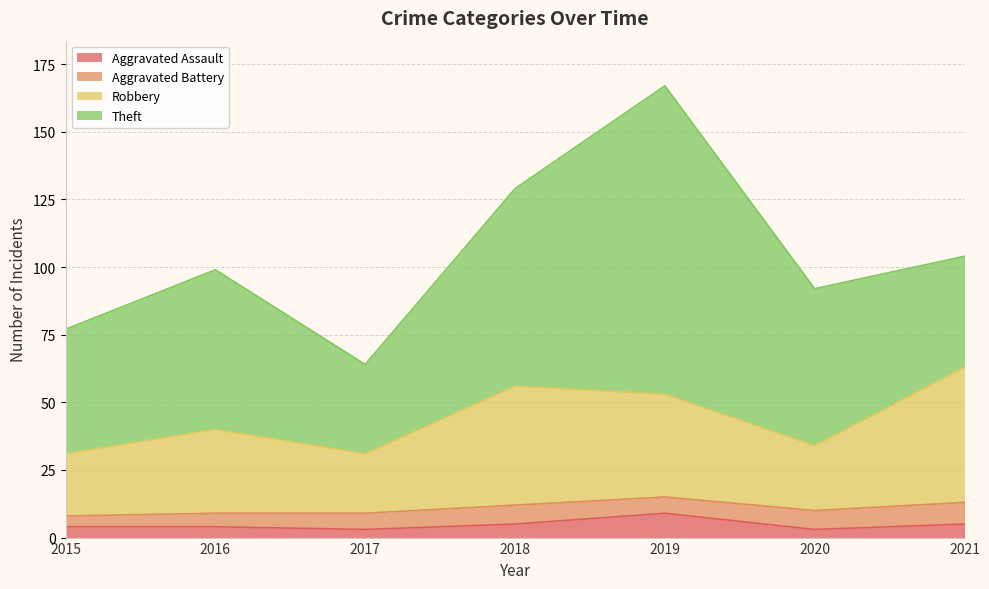

True or false: Robbery and Aggravated Assault cross at least once.

False